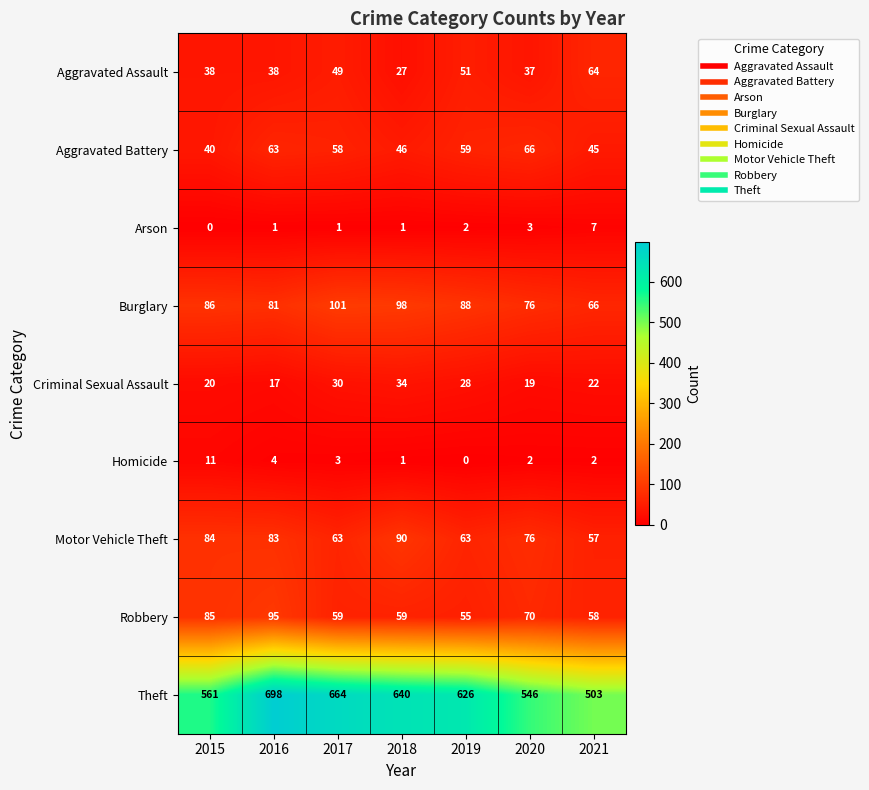

What is the difference between the maximum and second lowest values in the Theft series?

152